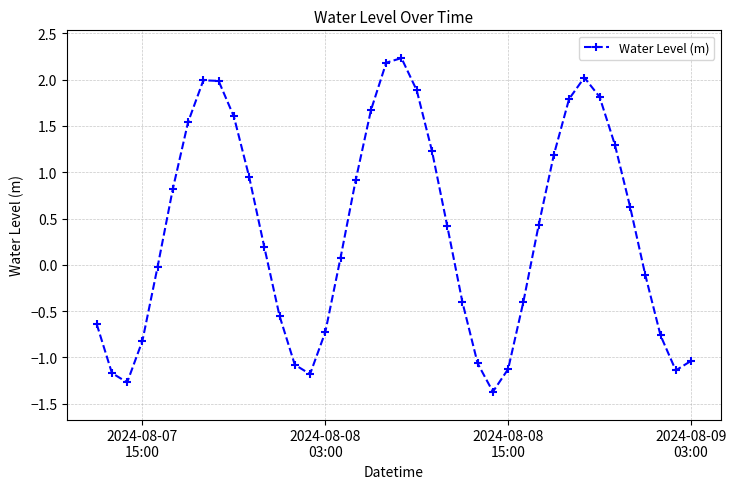

What is the sum of all values?

14.0